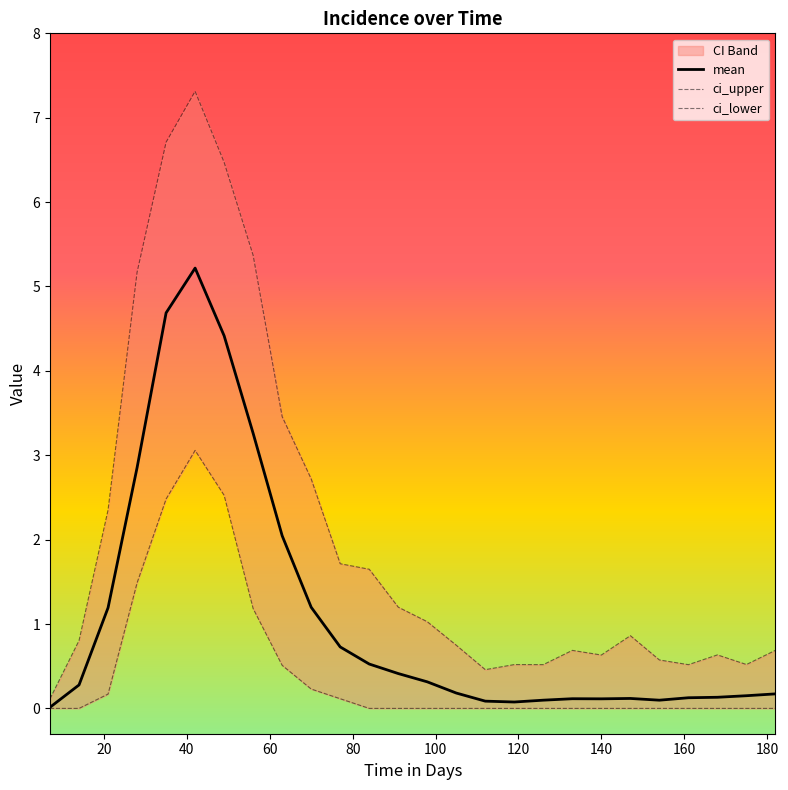

Does the chart display data point markers on the line(s)?

No